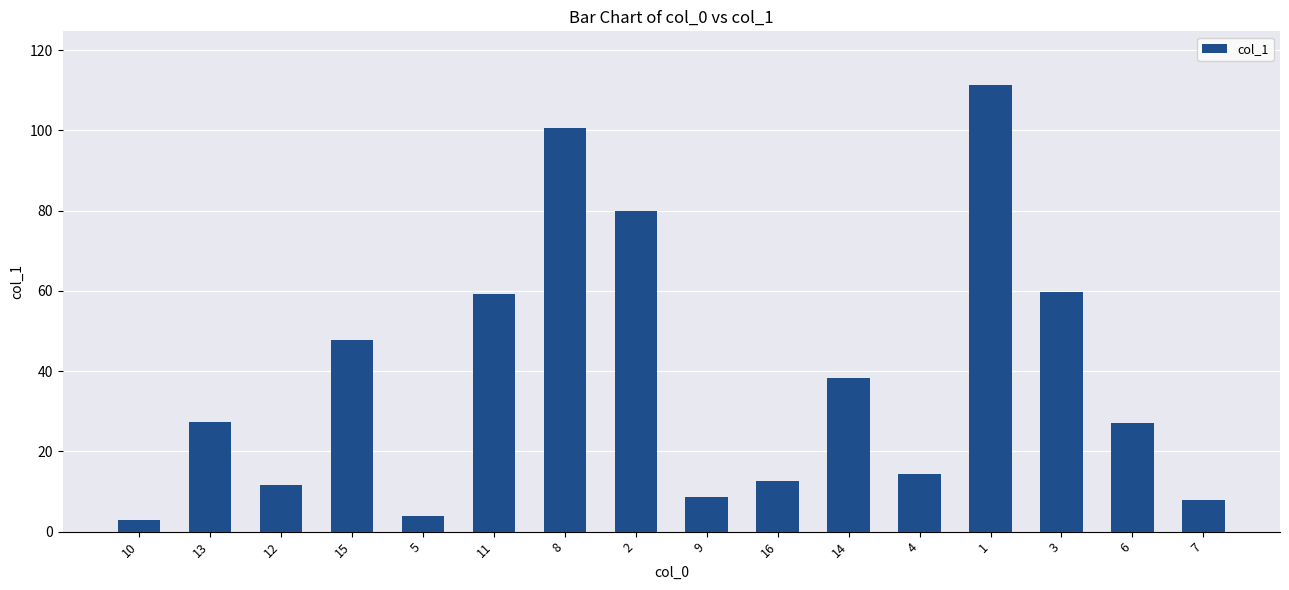

What is the change in value from 10 to 9?

+5.8